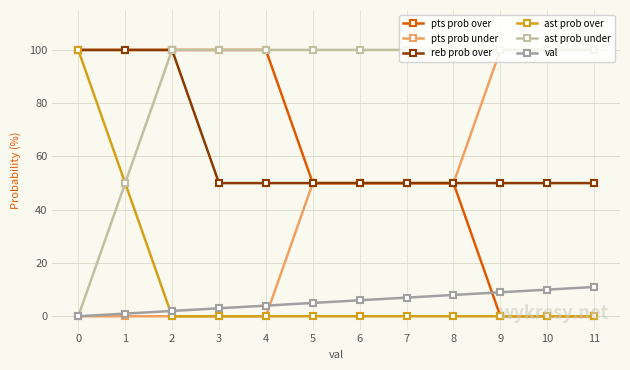

The pts prob under series shows 0 at 1. True or false?

True